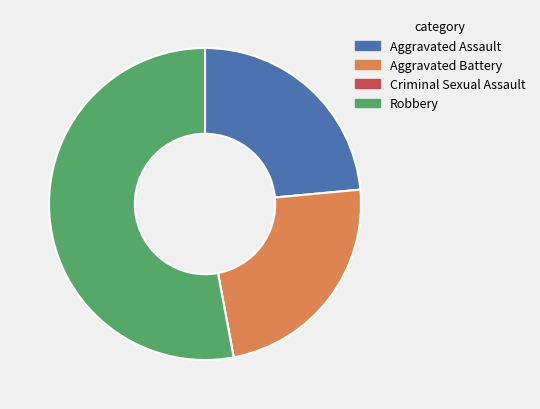

What is the largest slice in the pie chart?

Robbery